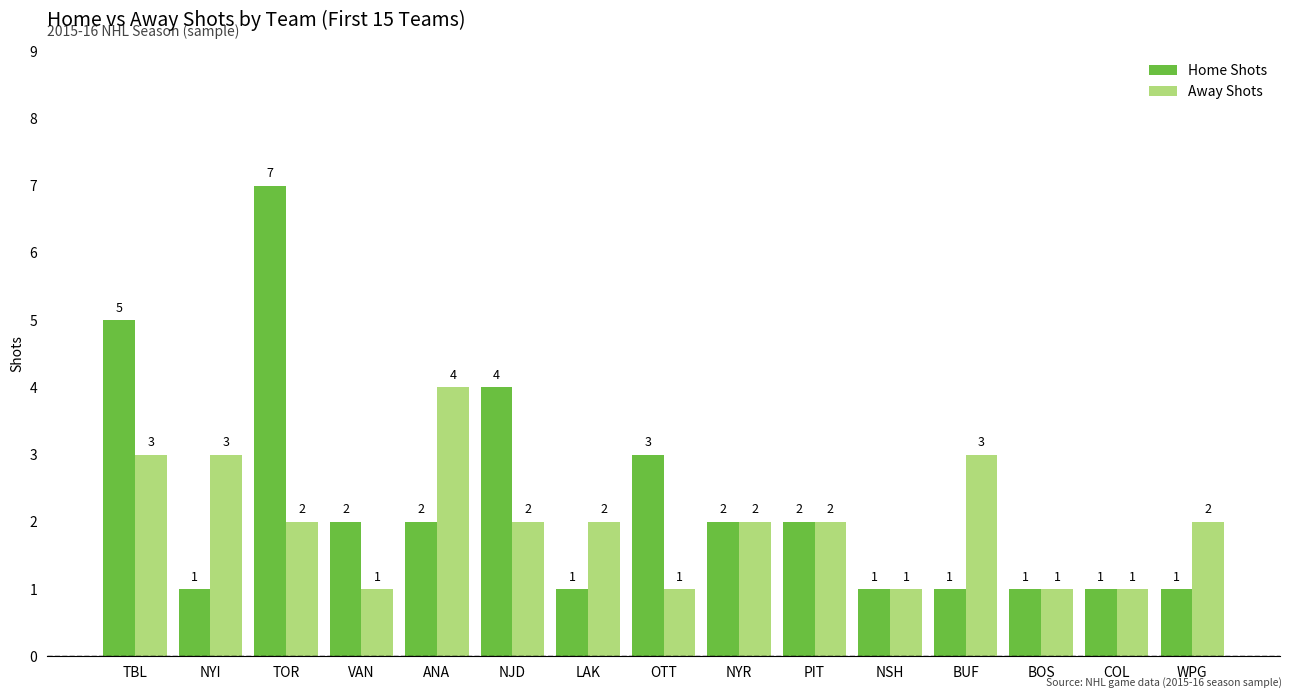

Is it true that Away Shots equals 2 at NJD?

True